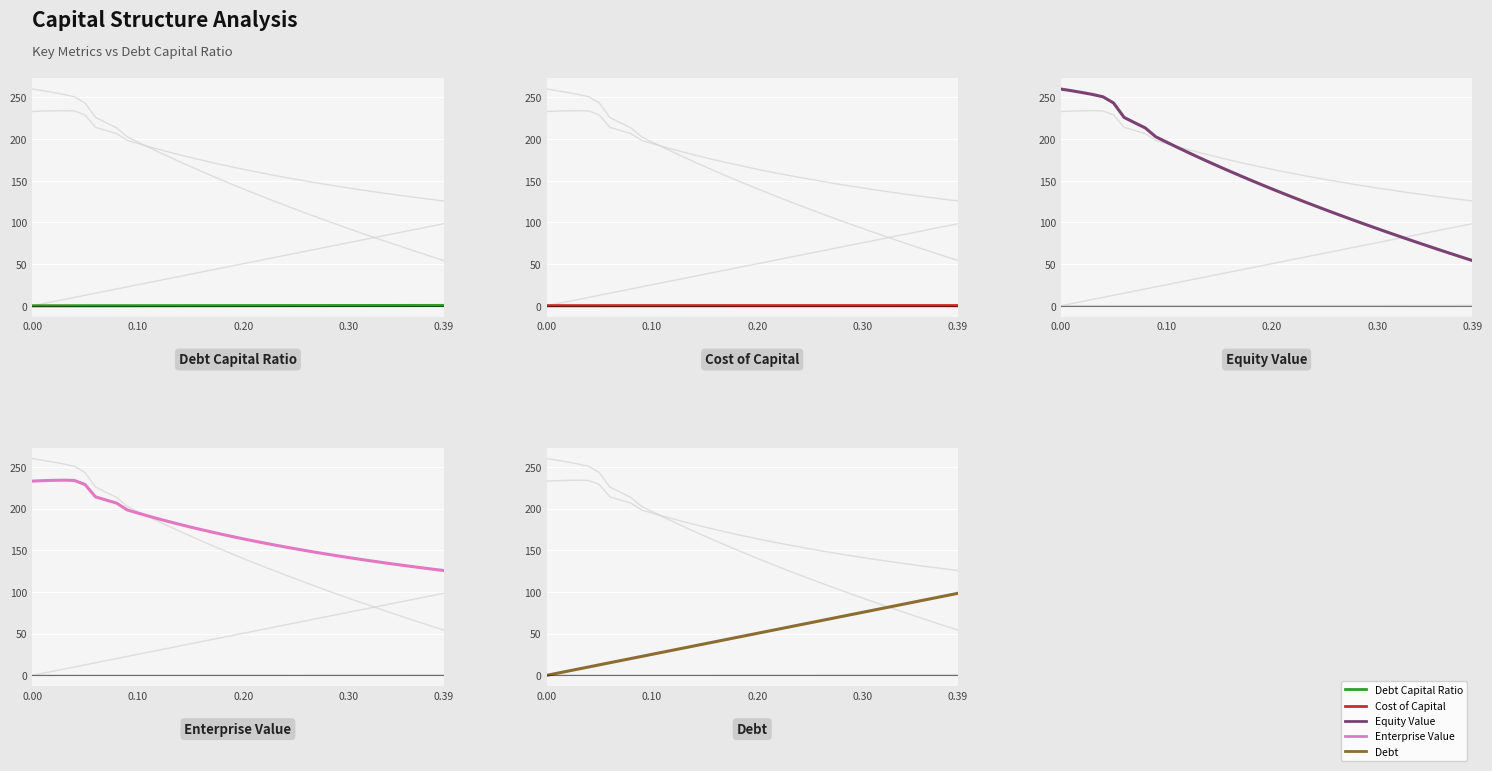

What are all the series names shown in the legend?

Debt Capital Ratio, Cost of Capital, Equity Value, Enterprise Value, Debt